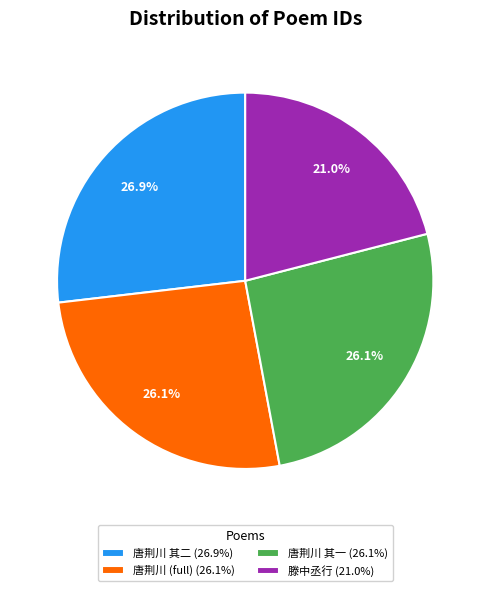

How many slices are in this pie chart?

4